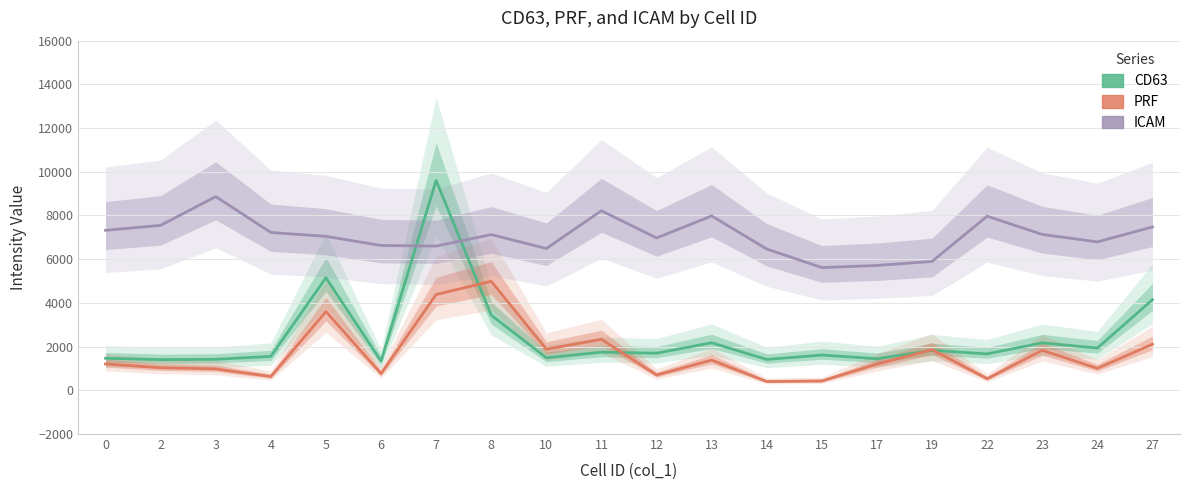

What is the difference between the second highest and minimum values in the CD63 series?

3817.3